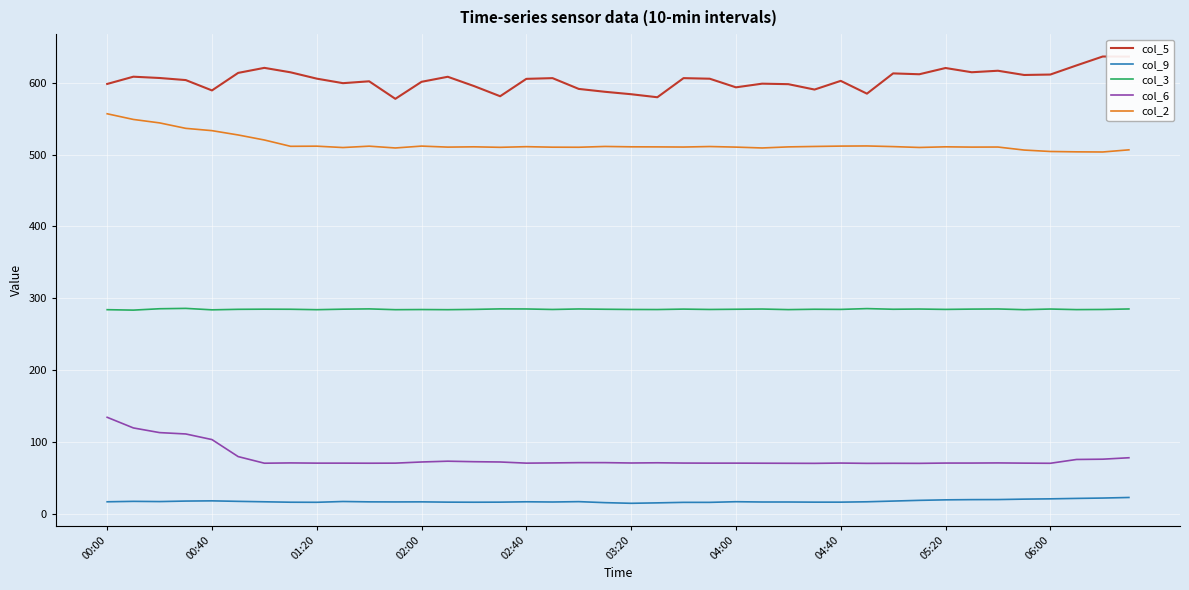

What is the highest value of the col_5 series?

636.6